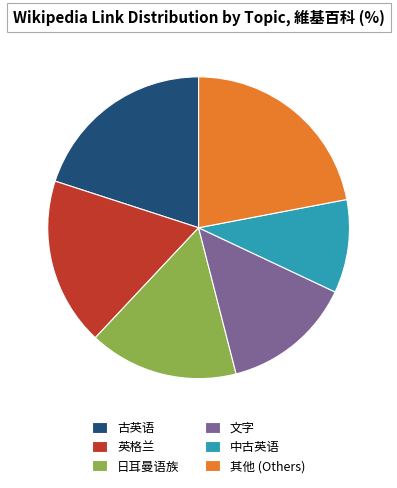

Which slice is the smallest?

中古英语